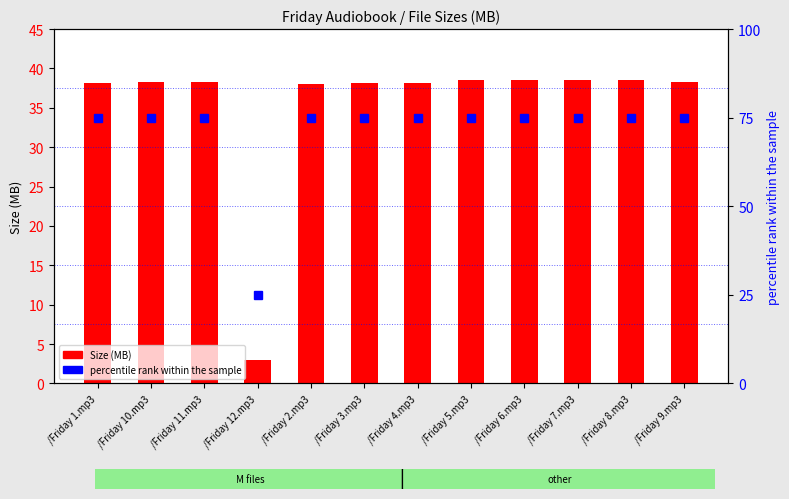

Which series has the largest total across all categories?

percentile rank within the sample